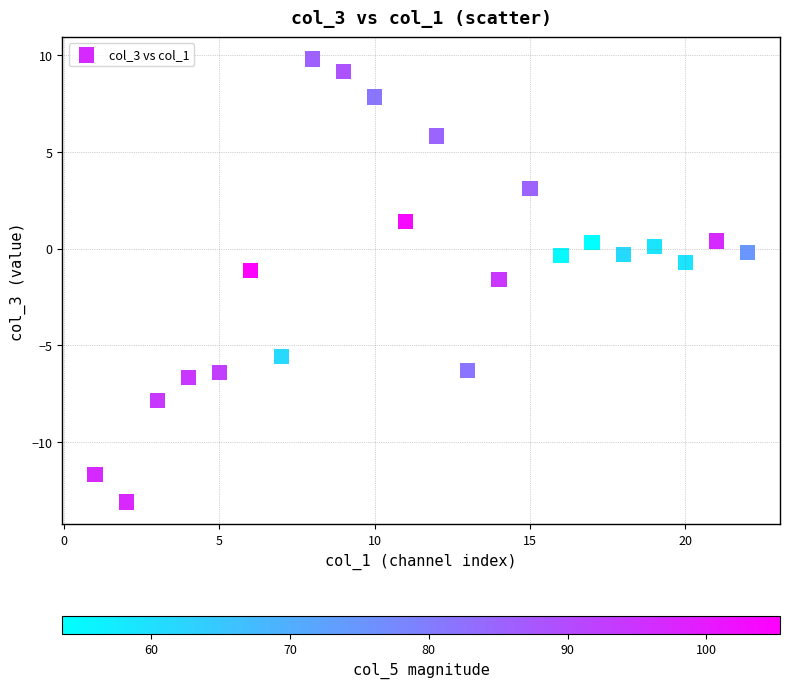

What is the range of X values (max minus min)?

21.0